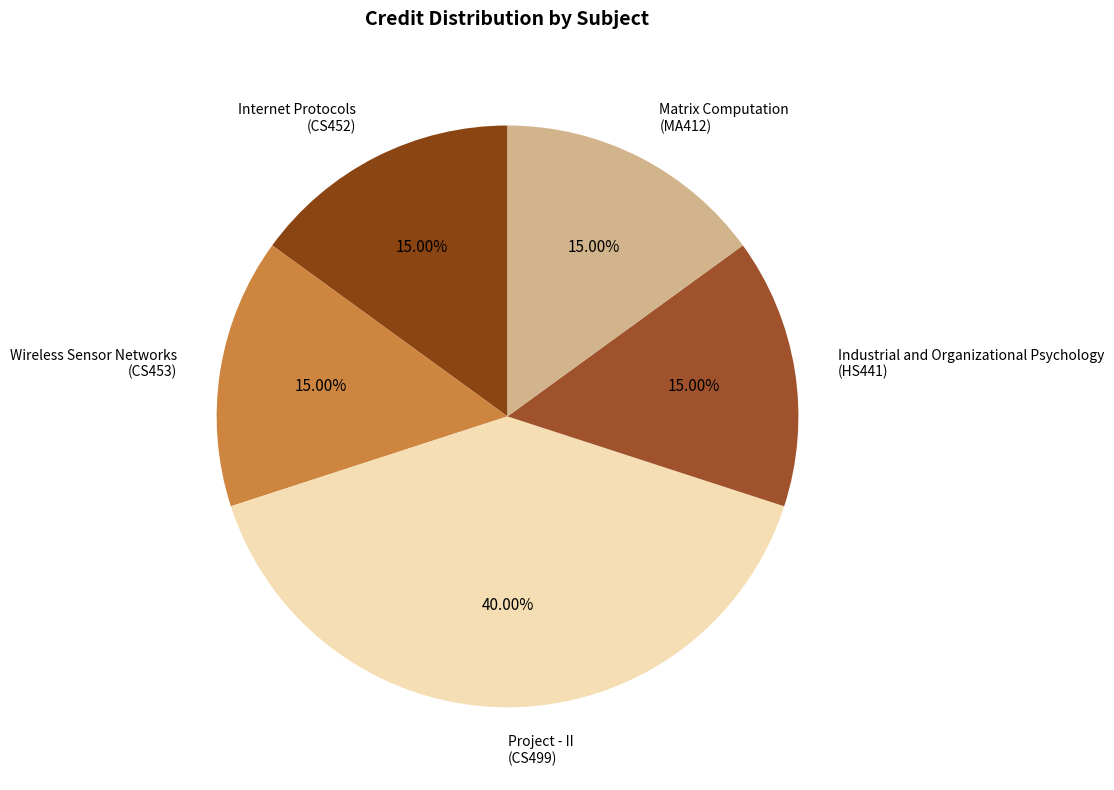

Does any single category account for the majority?

No